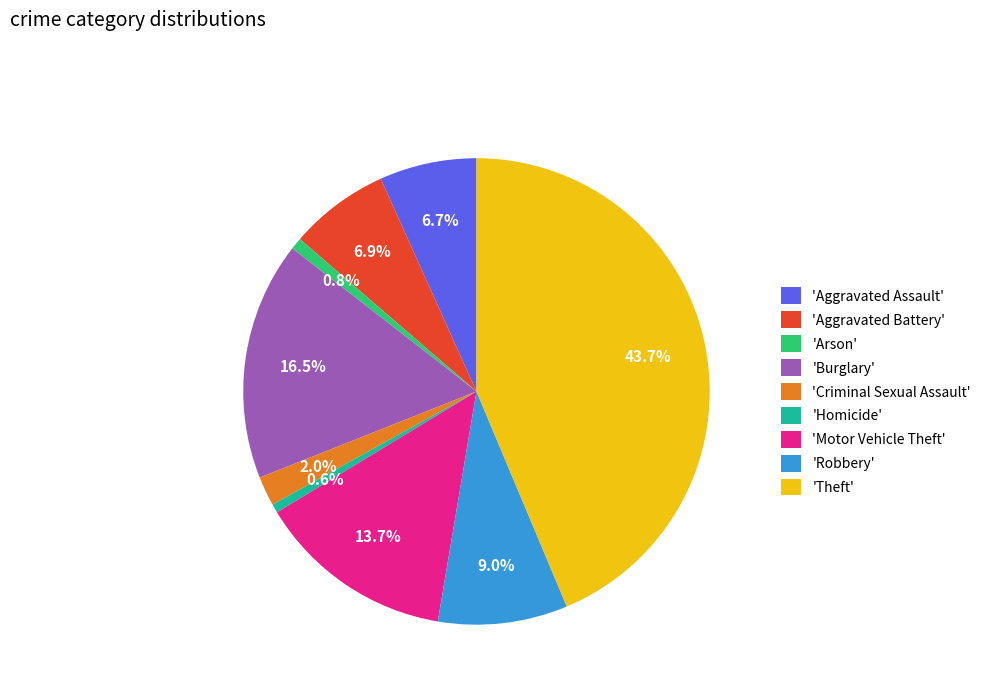

Between 'Motor Vehicle Theft' and 'Theft', which is larger?

'Theft'